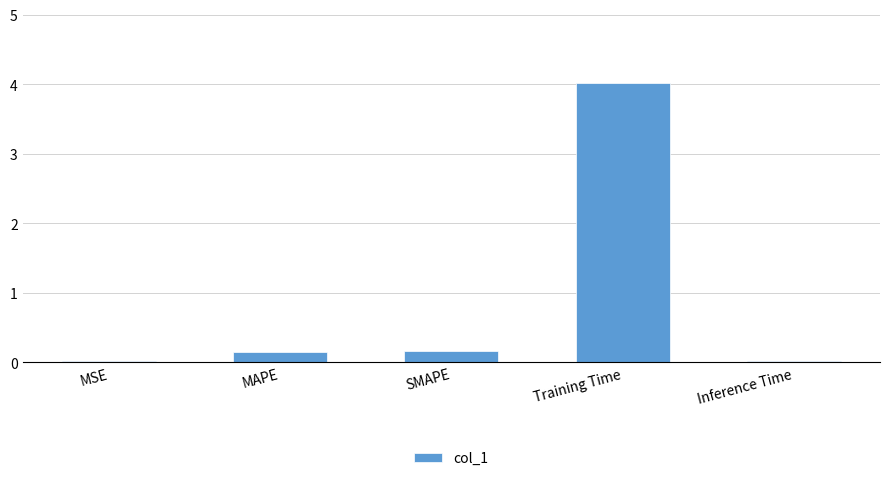

Between MSE and MAPE, which is larger?

MAPE